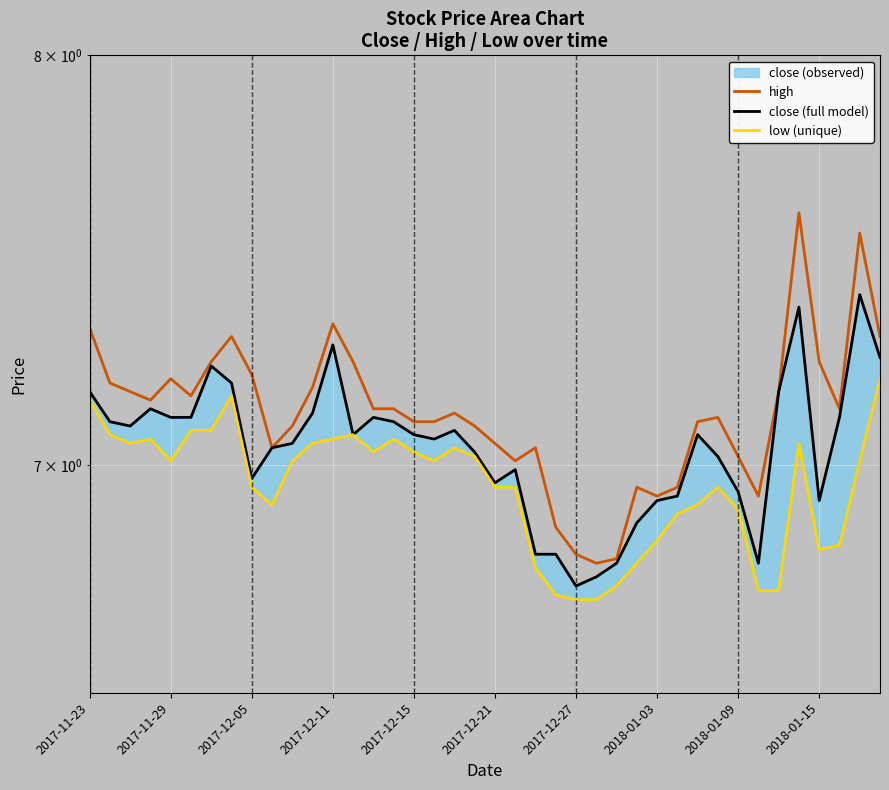

At 37, list the series in order from smallest to largest.

low (unique), close (full model), high